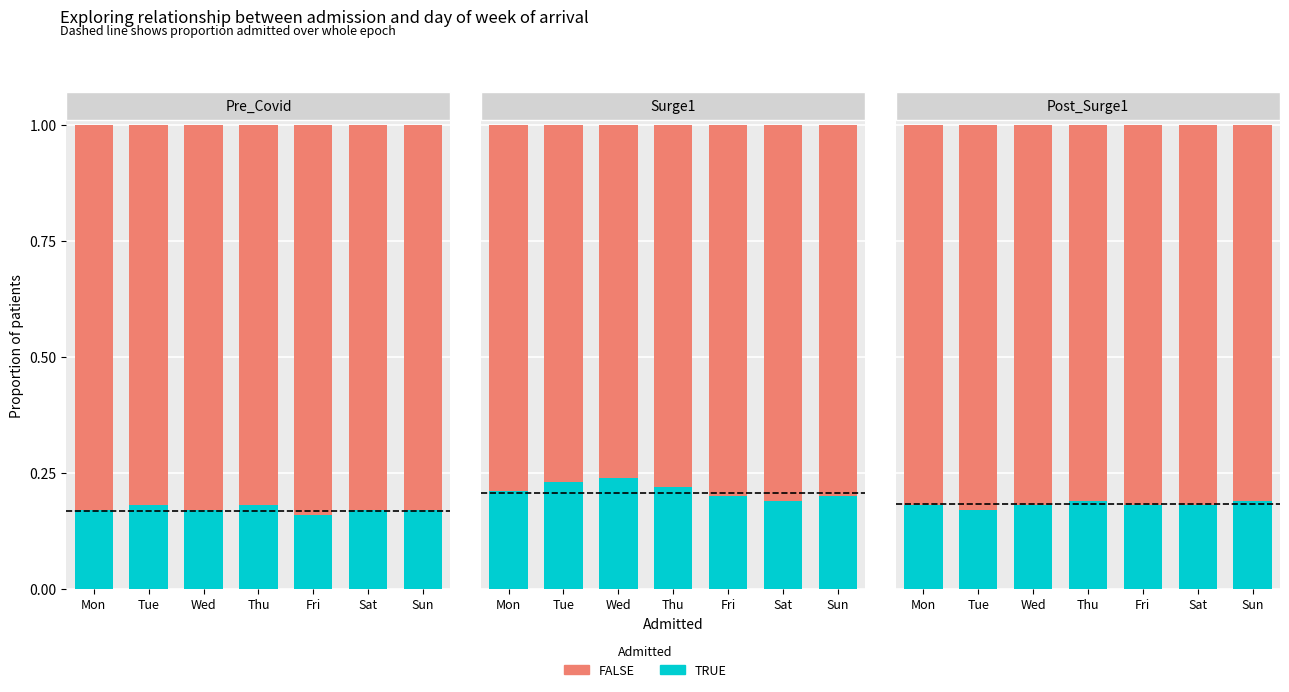

List the series in order of their overall mean, lowest first.

TRUE, FALSE